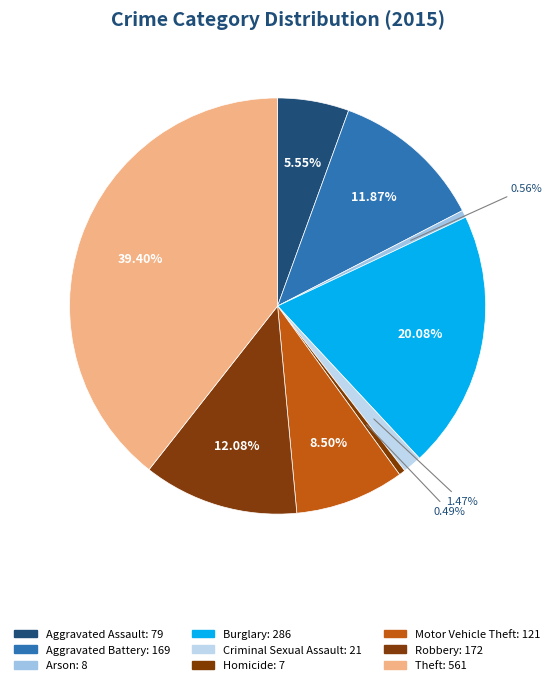

What percentage is the Aggravated Battery slice, to the nearest percent?

12%